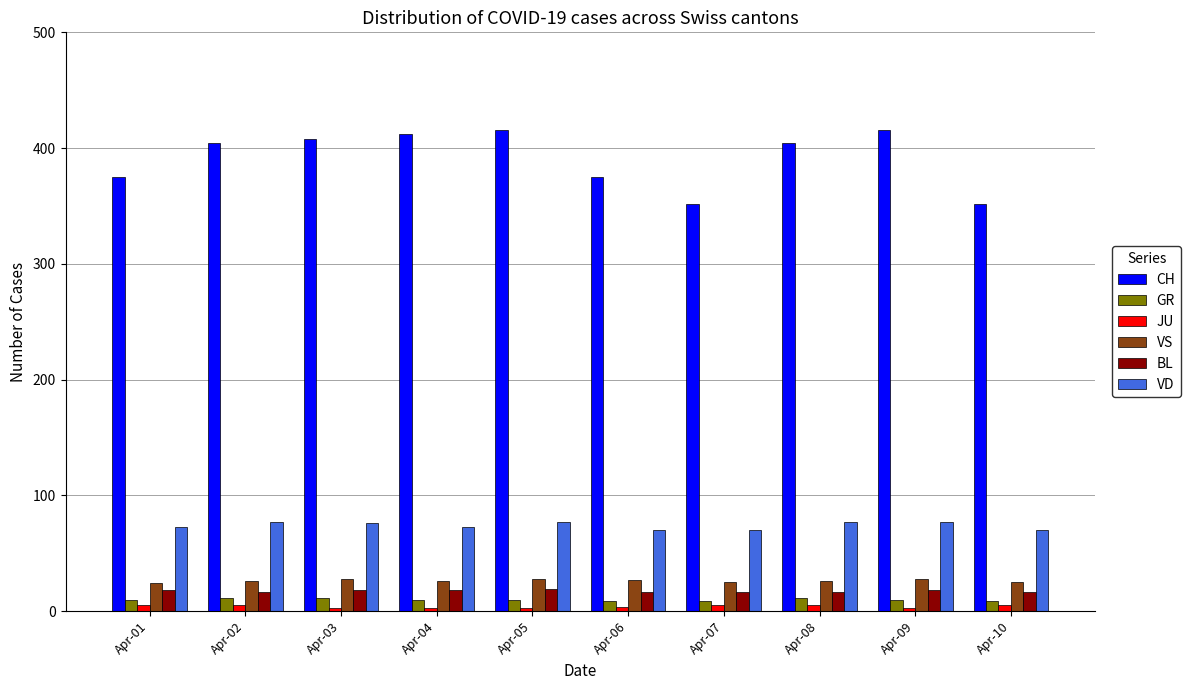

The BL series shows 18 at Apr-03. True or false?

True